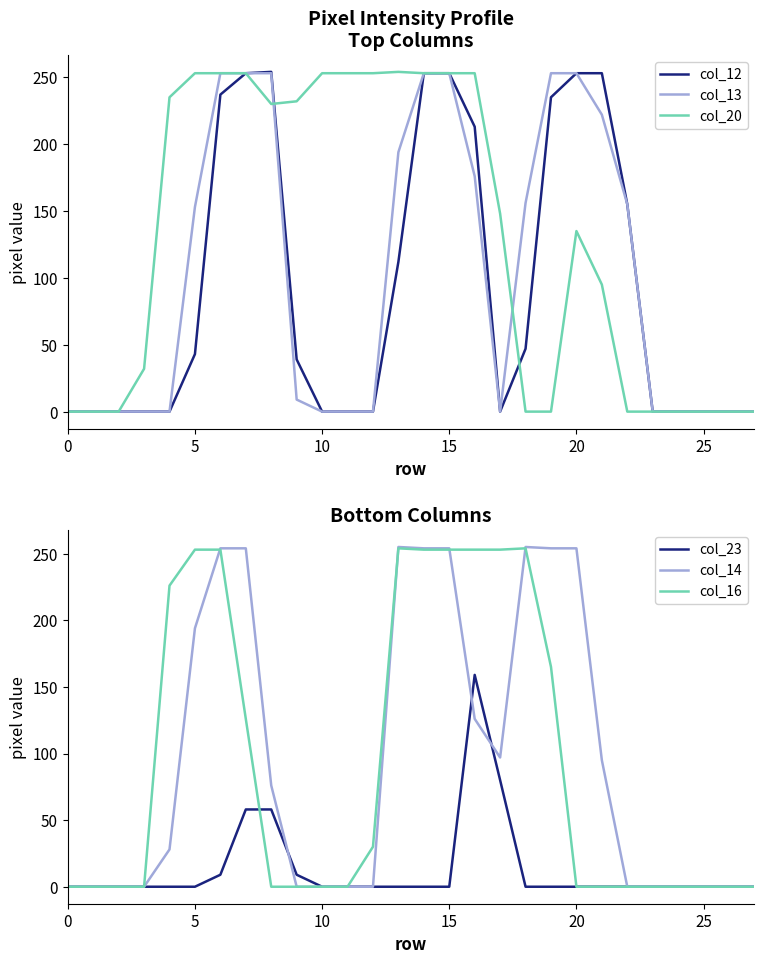

Does the chart display data point markers on the line(s)?

No